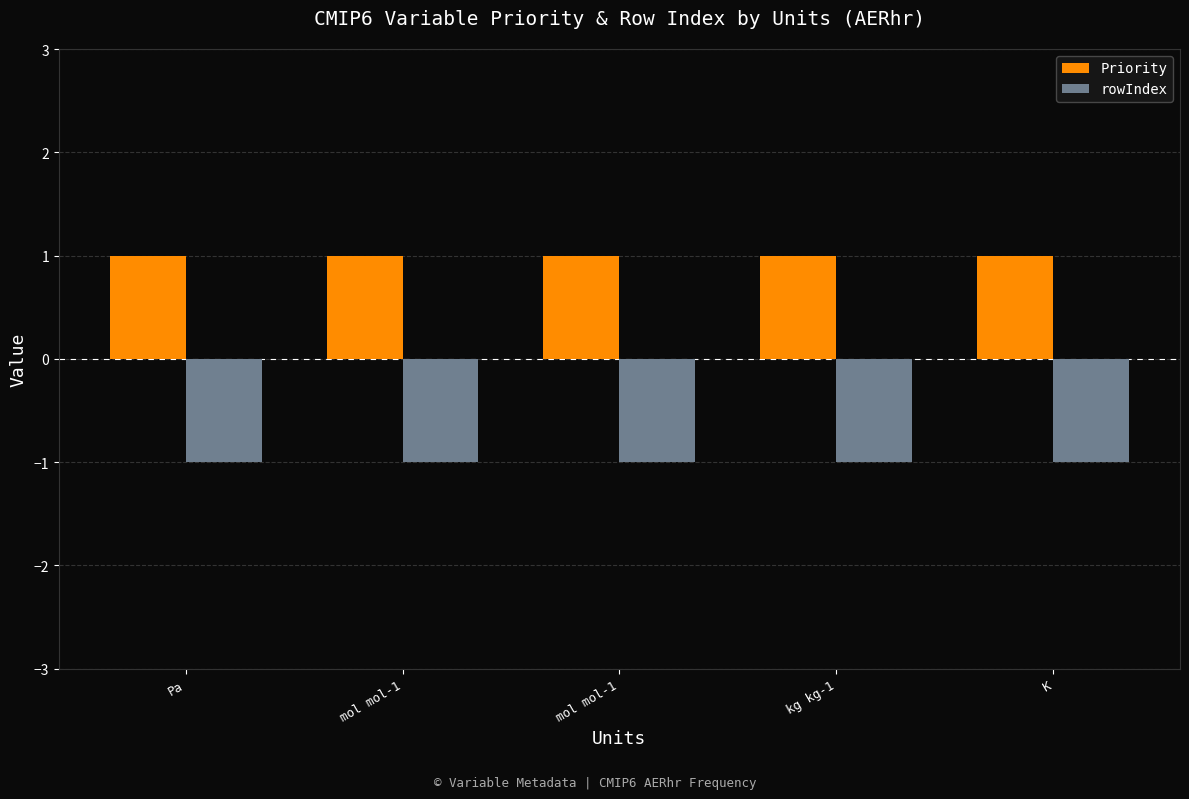

What is the greatest value displayed?

1